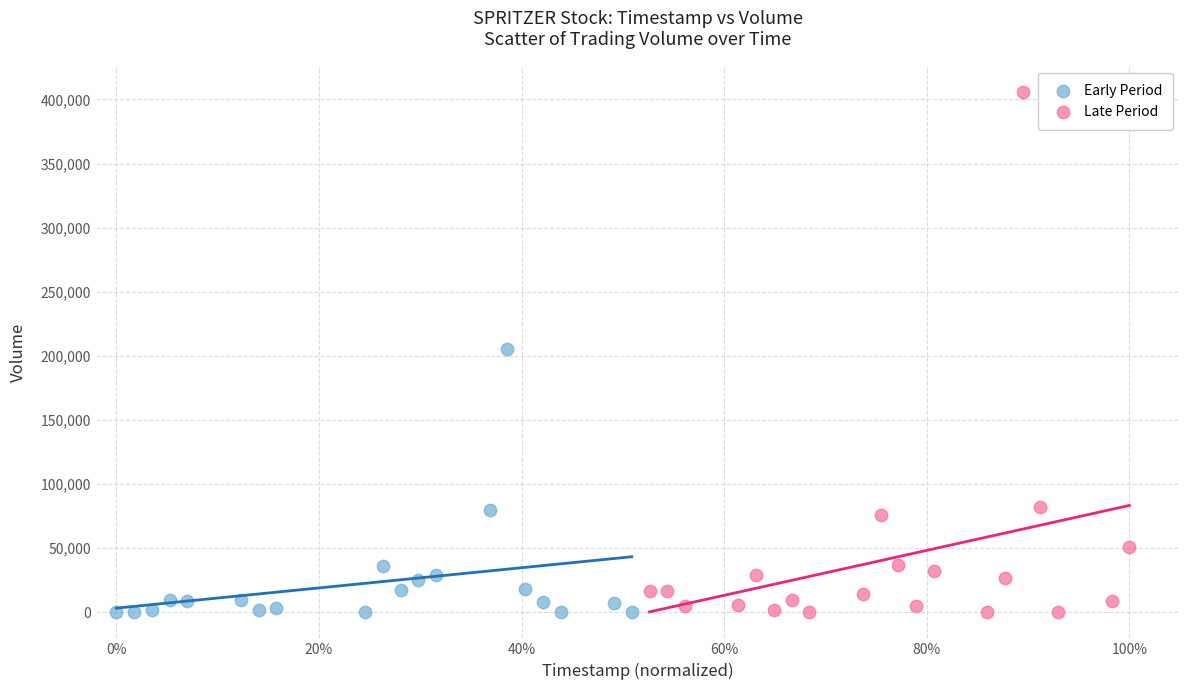

Which series reaches the maximum Y coordinate?

Late Period